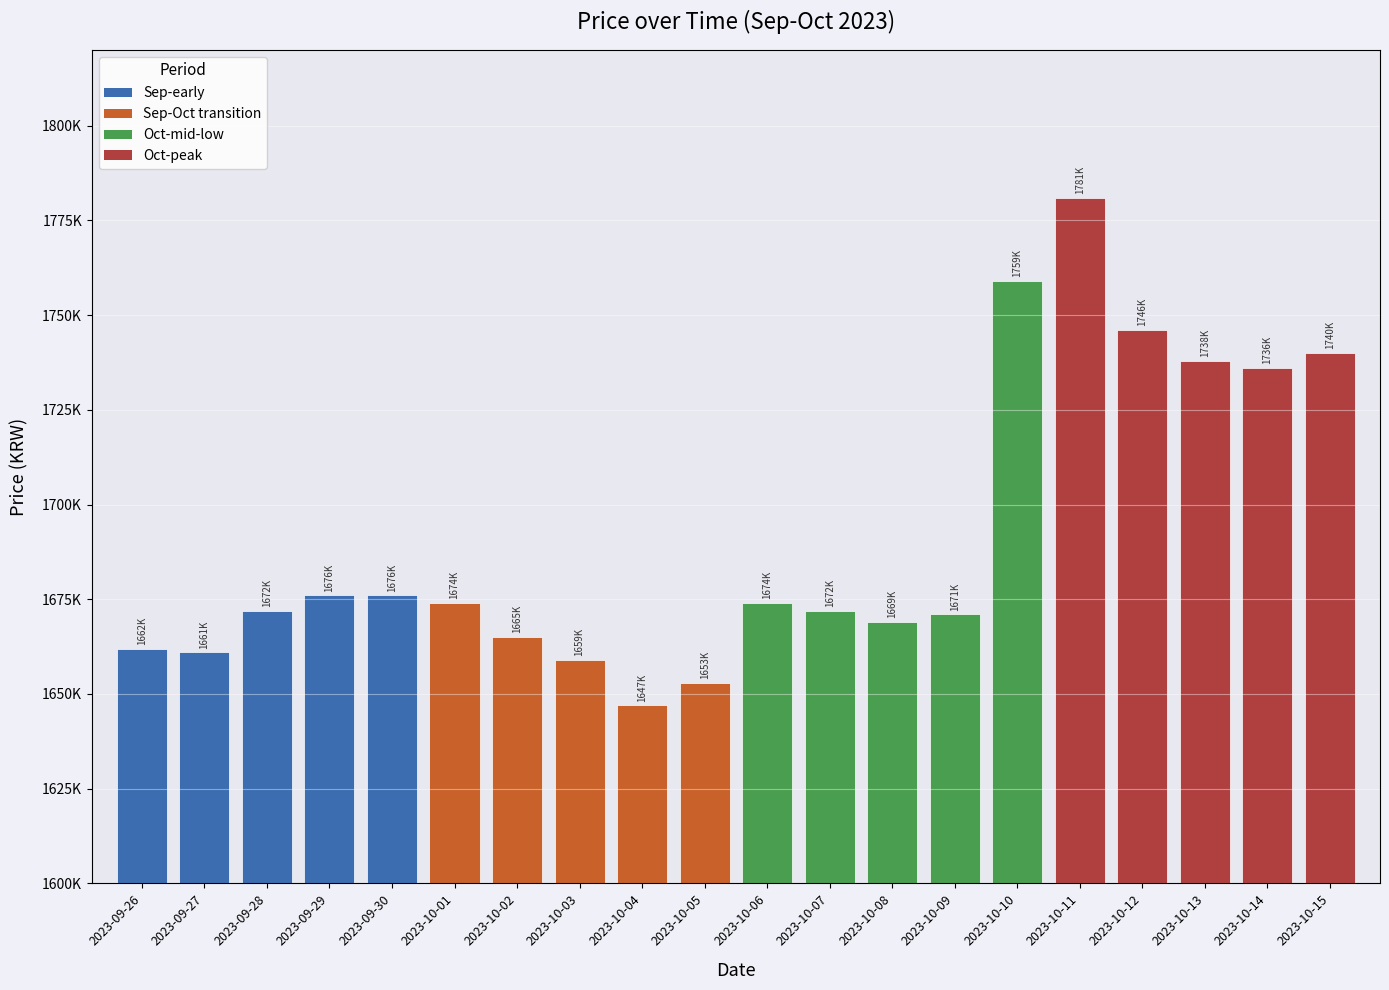

What is the smallest value displayed?

1647000